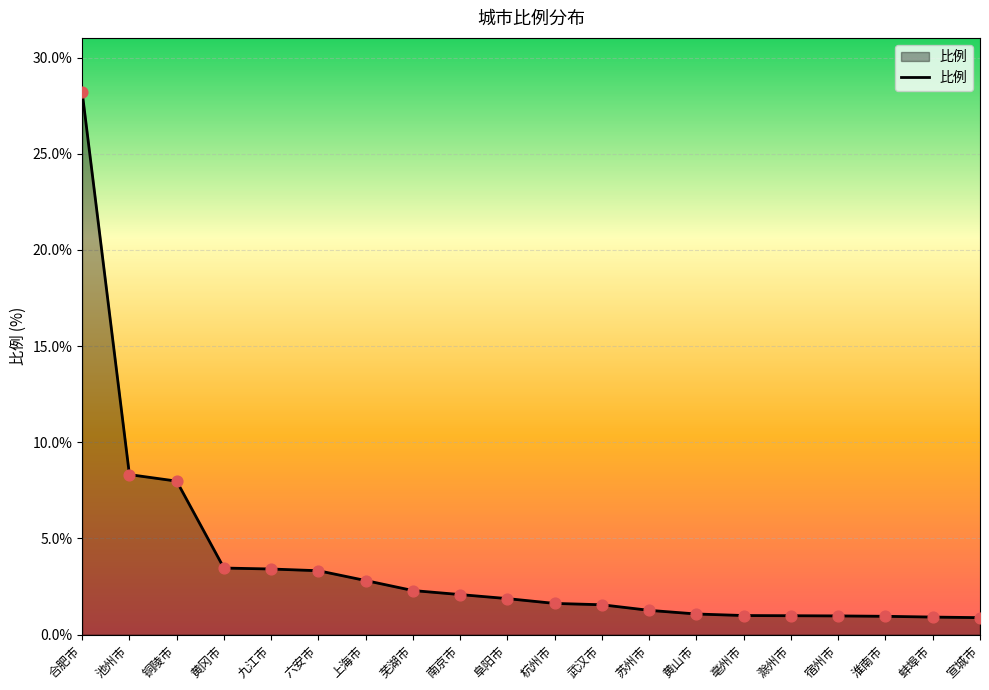

Approximately how many times larger is the value at 黄山市 compared to 杭州市?

0.7